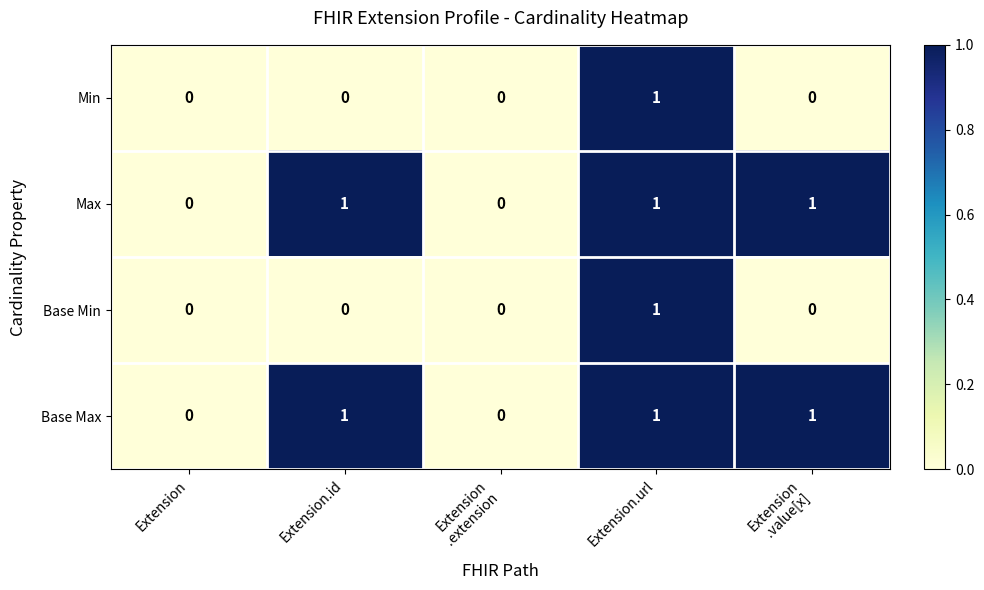

How many series are shown in this chart?

4